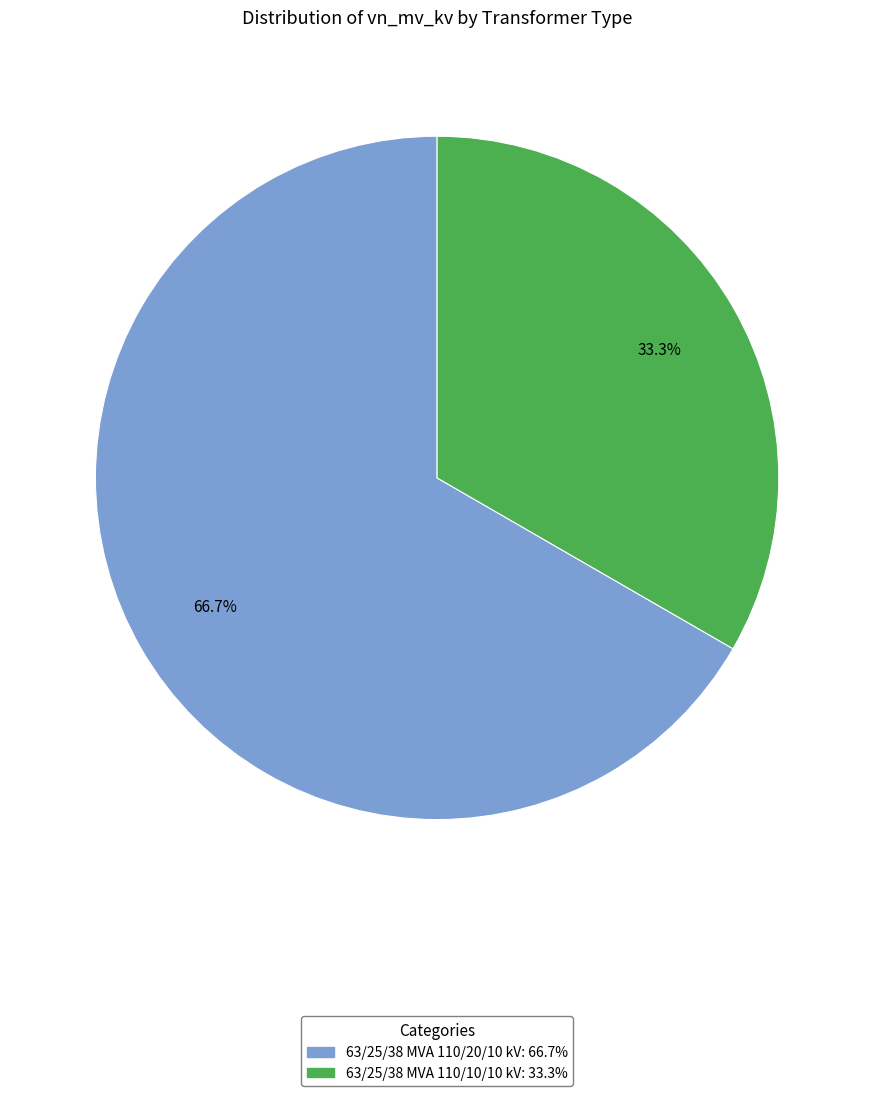

Which has a higher value, 63/25/38 MVA 110/10/10 kV or 63/25/38 MVA 110/20/10 kV?

63/25/38 MVA 110/20/10 kV